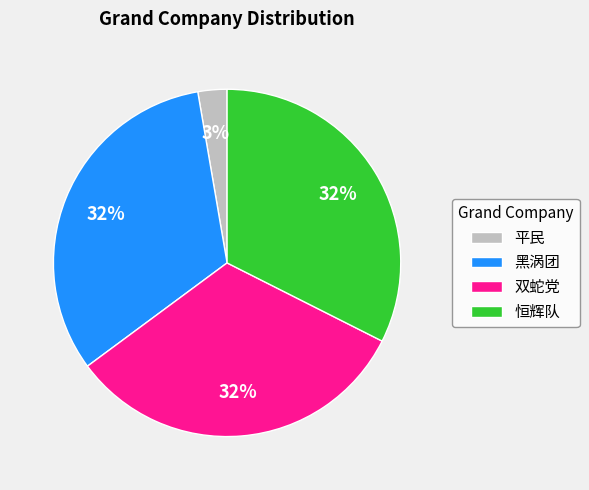

To the nearest percent, what is the average slice percentage?

25%